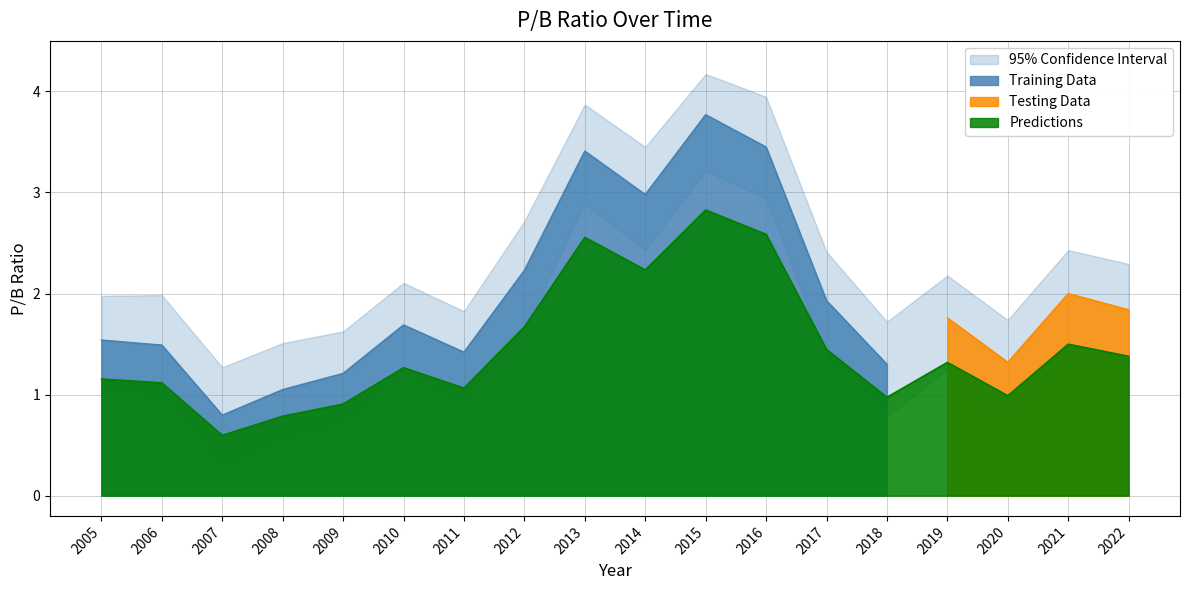

Is it true that the value at 2006 is 0.2?

False